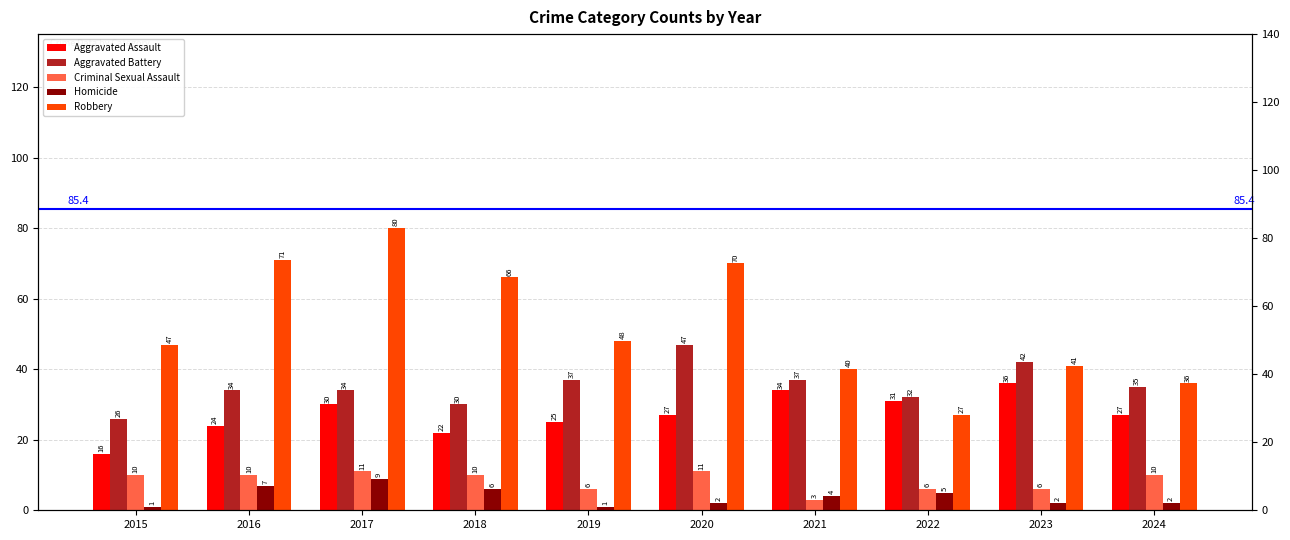

What is the minimum value for Aggravated Battery?

26